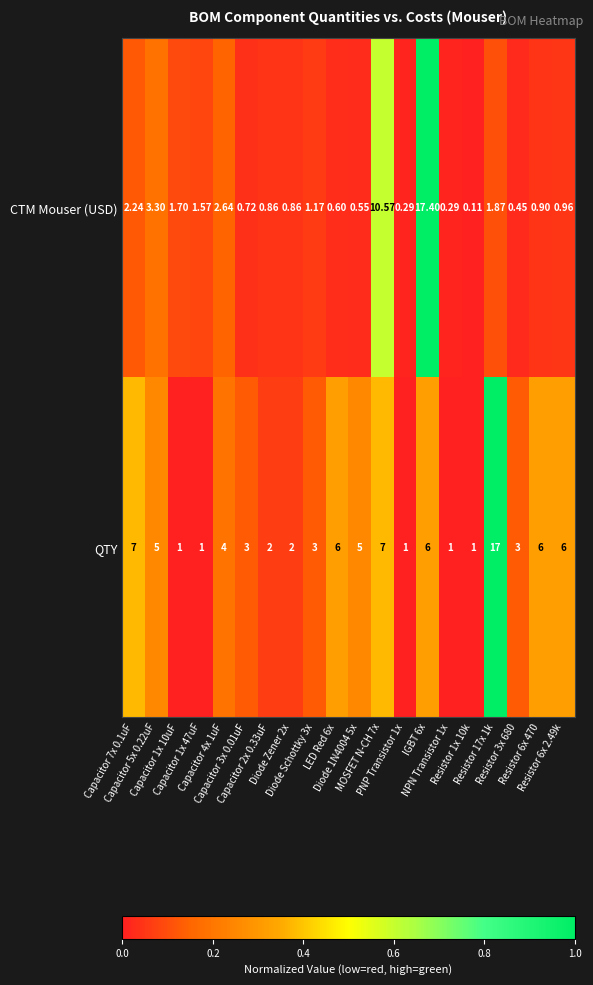

Which series has the largest total across all categories?

QTY